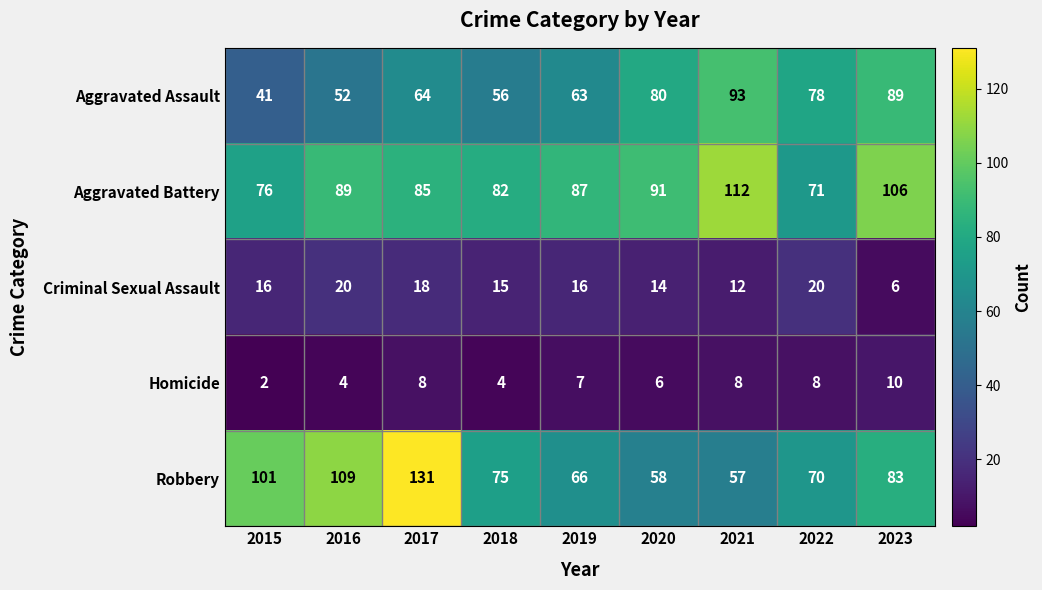

How many distinct data groups are displayed?

5